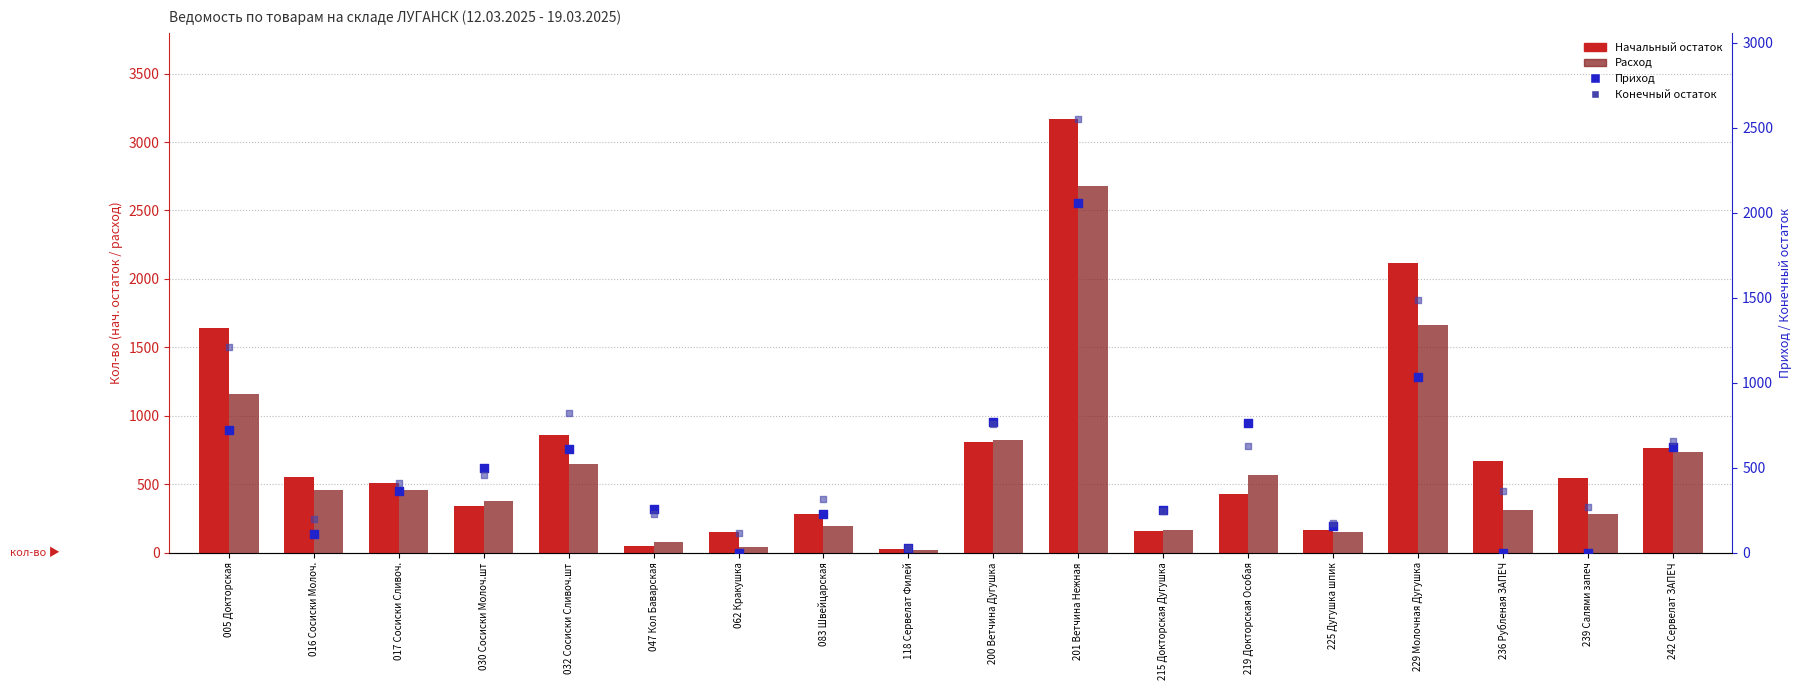

At how many categories does at least one series exceed 467?

12